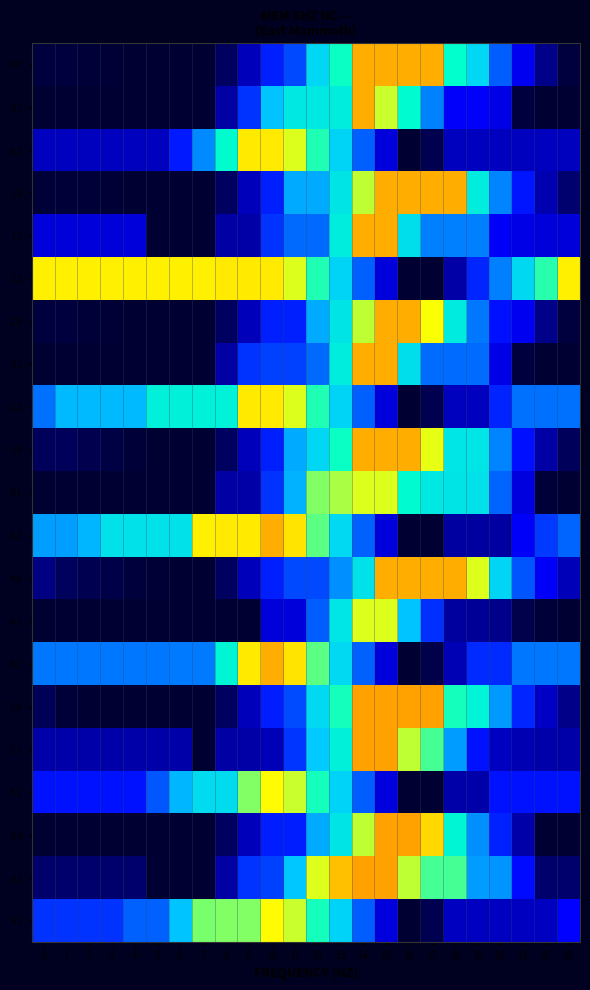

What is the spread (max minus min) of values at 0?

1068.8